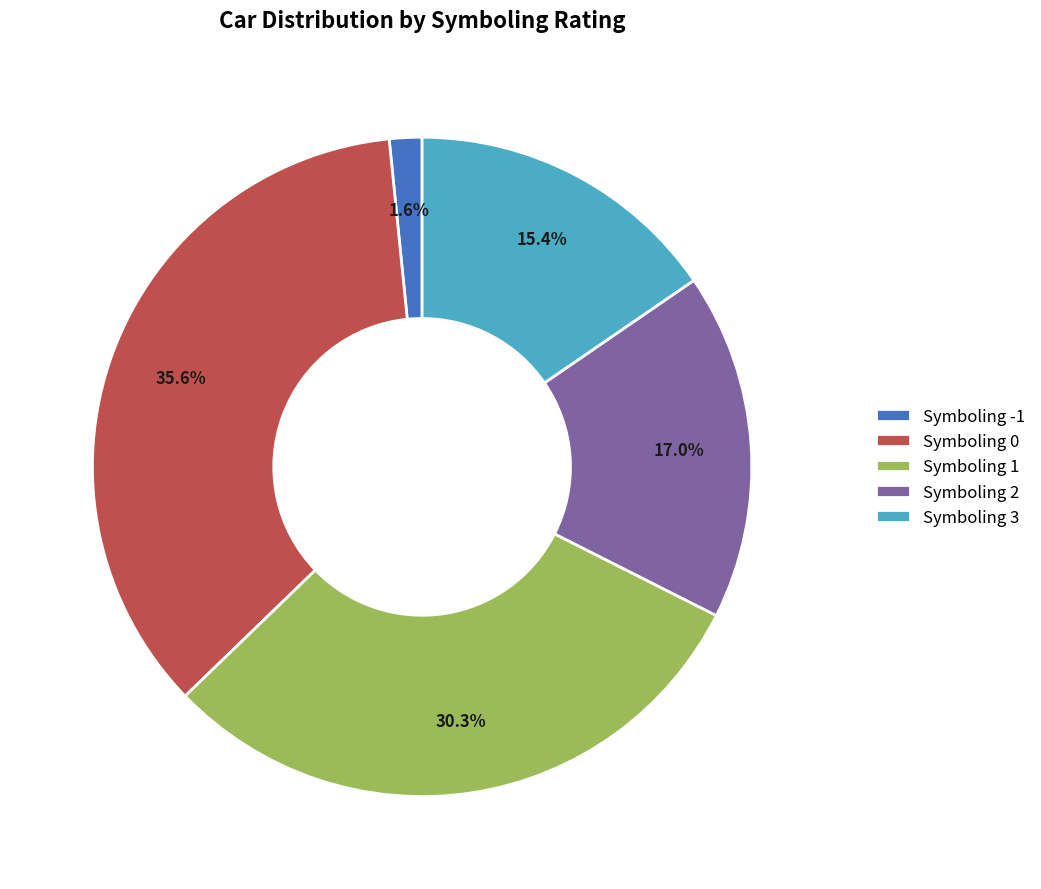

How much of the chart is everything except Symboling 3?

84.6%